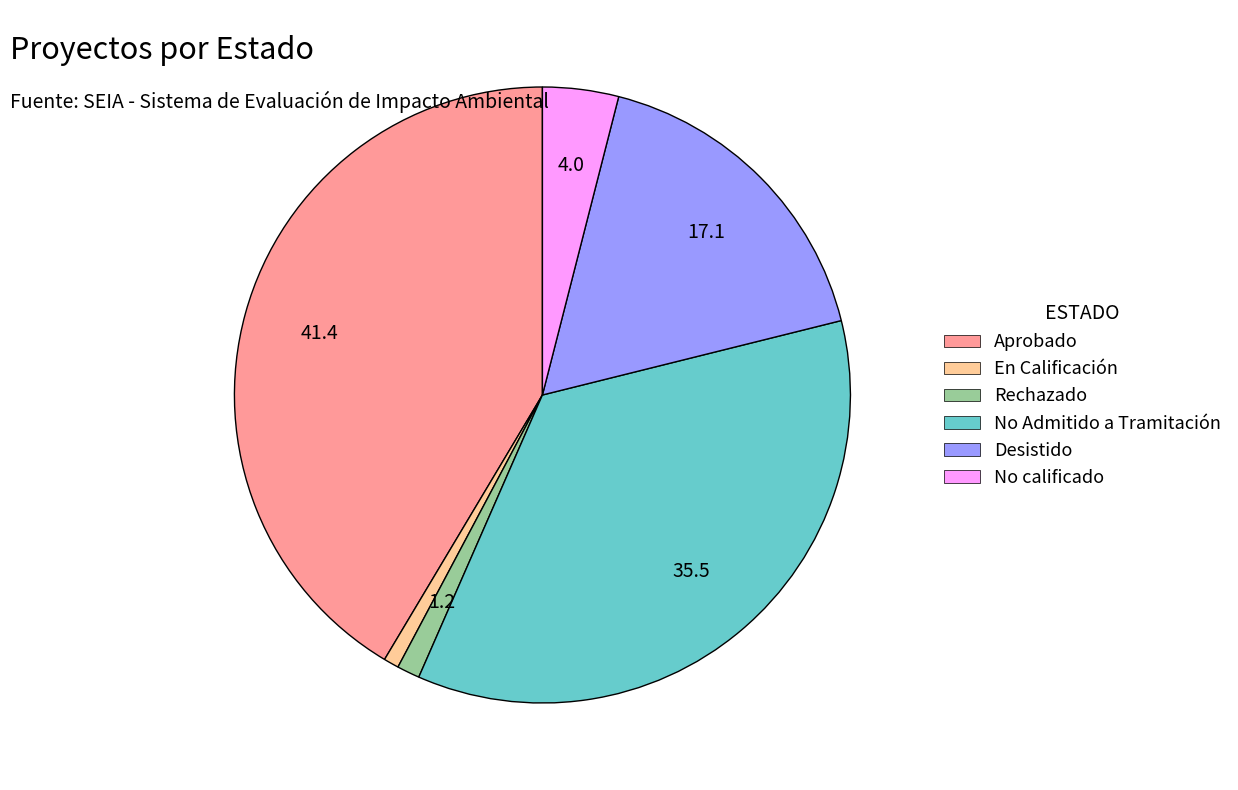

Which has a higher value, No Admitido a Tramitación or Aprobado?

Aprobado